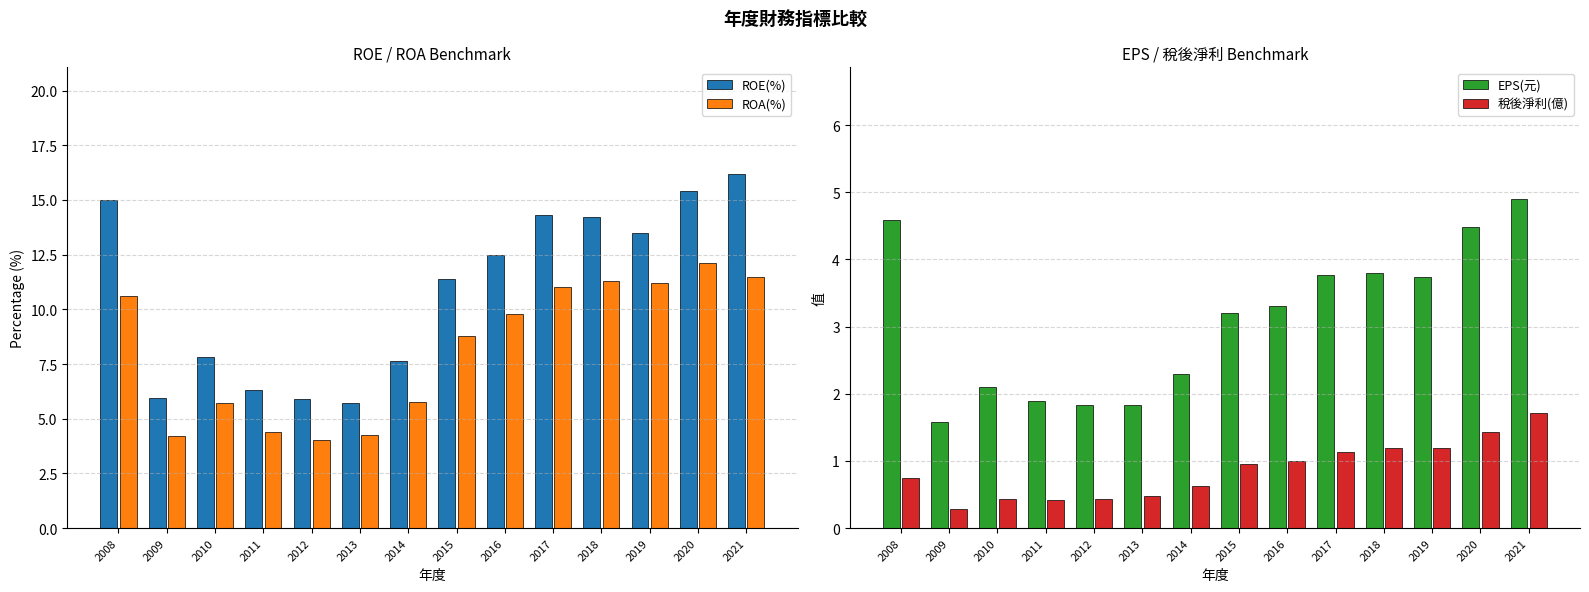

Does the chart contain stacked bars?

No